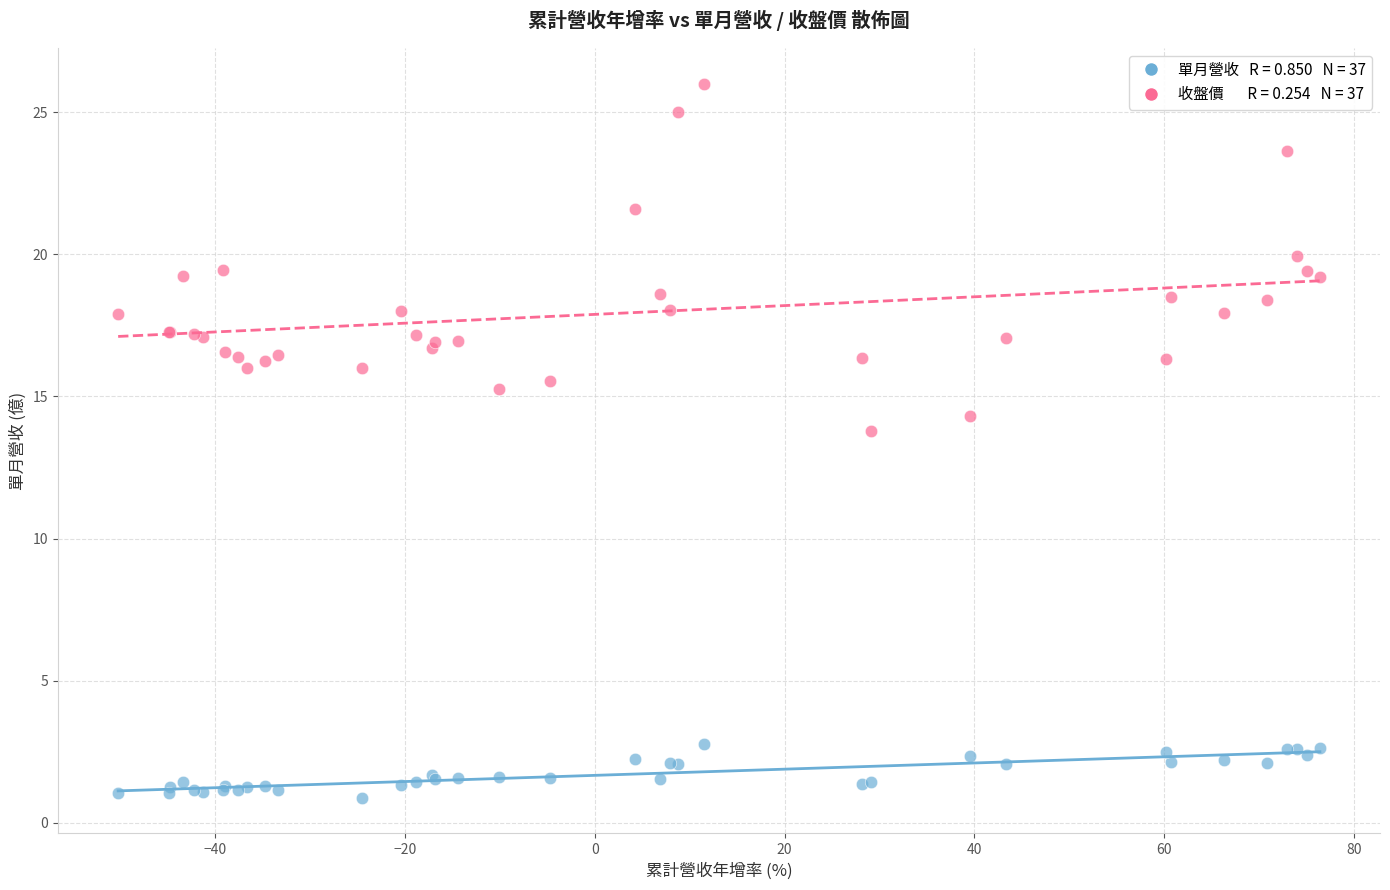

Across all series, what Y value is closest to 13?

13.8